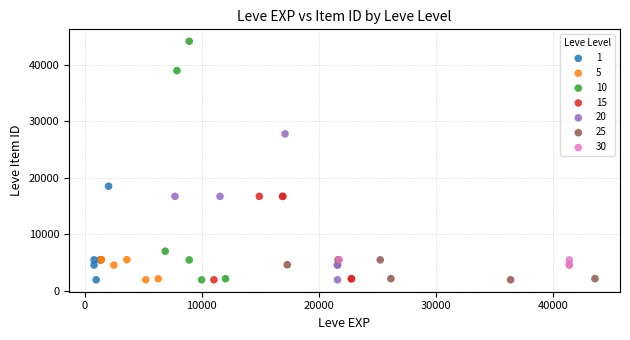

Which series has the largest Y range (max minus min)?

10